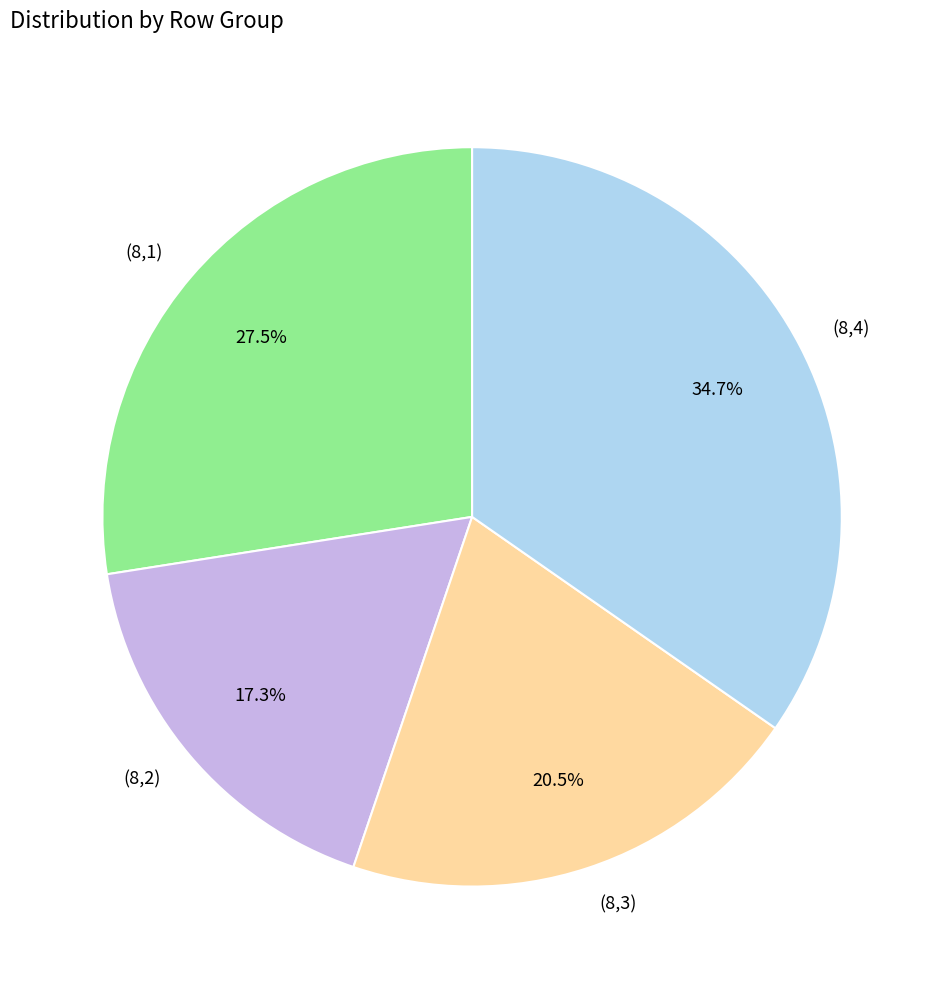

The (8,1) slice represents 20% of the pie. True or false?

False